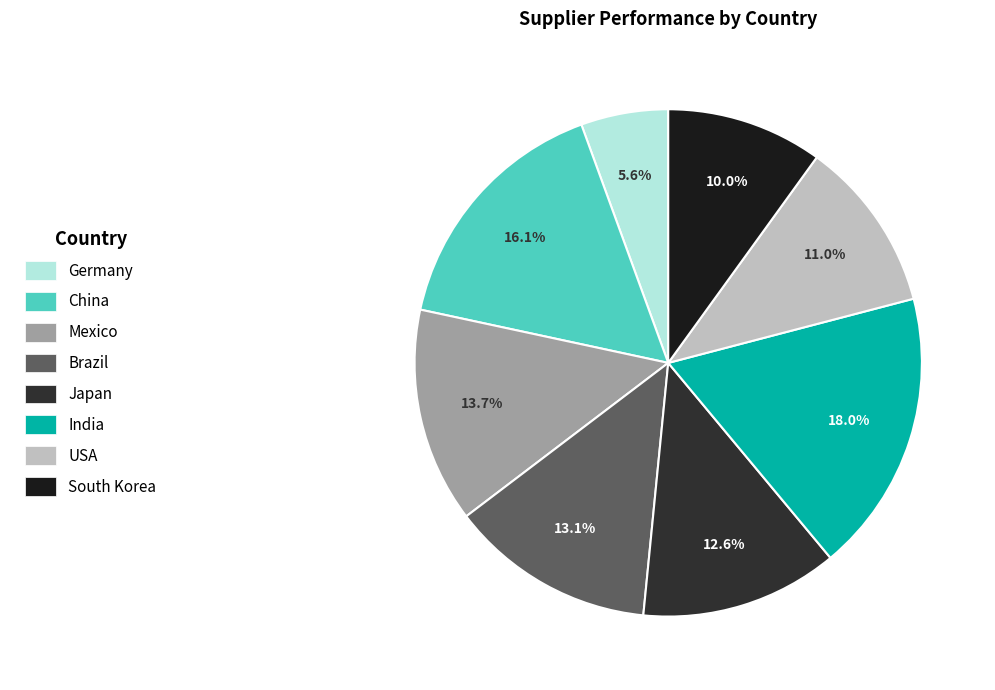

What is the smallest slice in the pie chart?

Germany